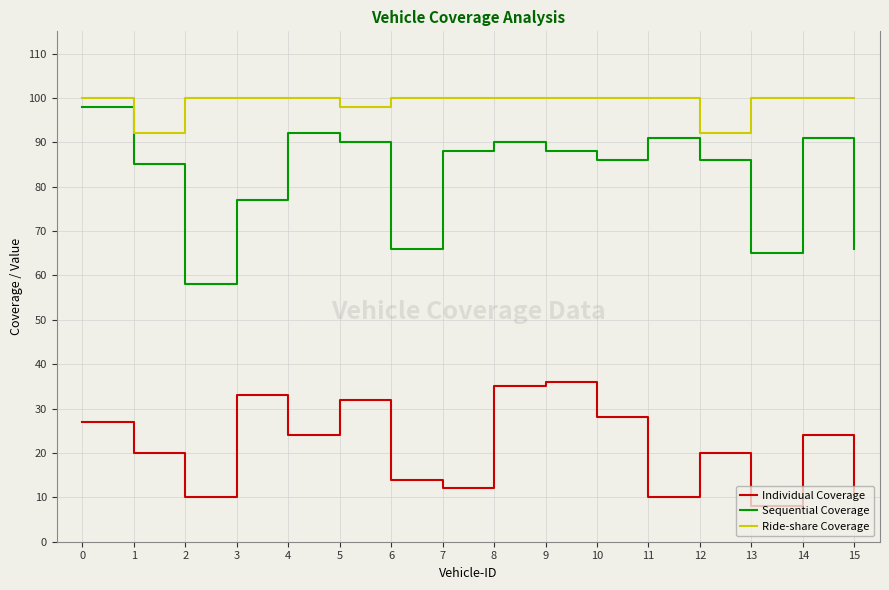

Between 8 and 12, which series saw the biggest shift?

Individual Coverage